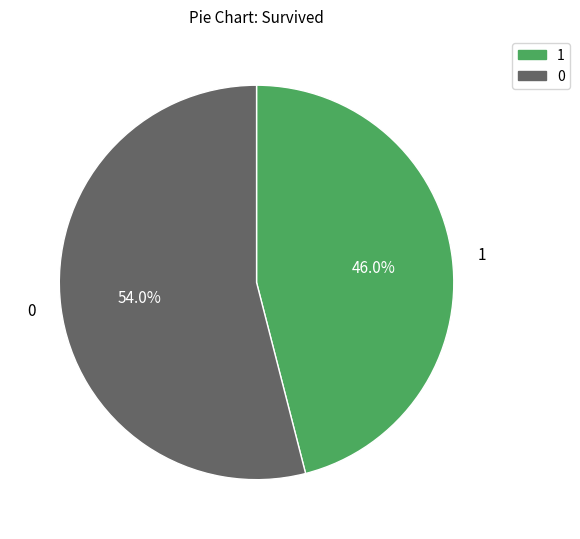

To the nearest percent, what portion does 1 represent?

46%